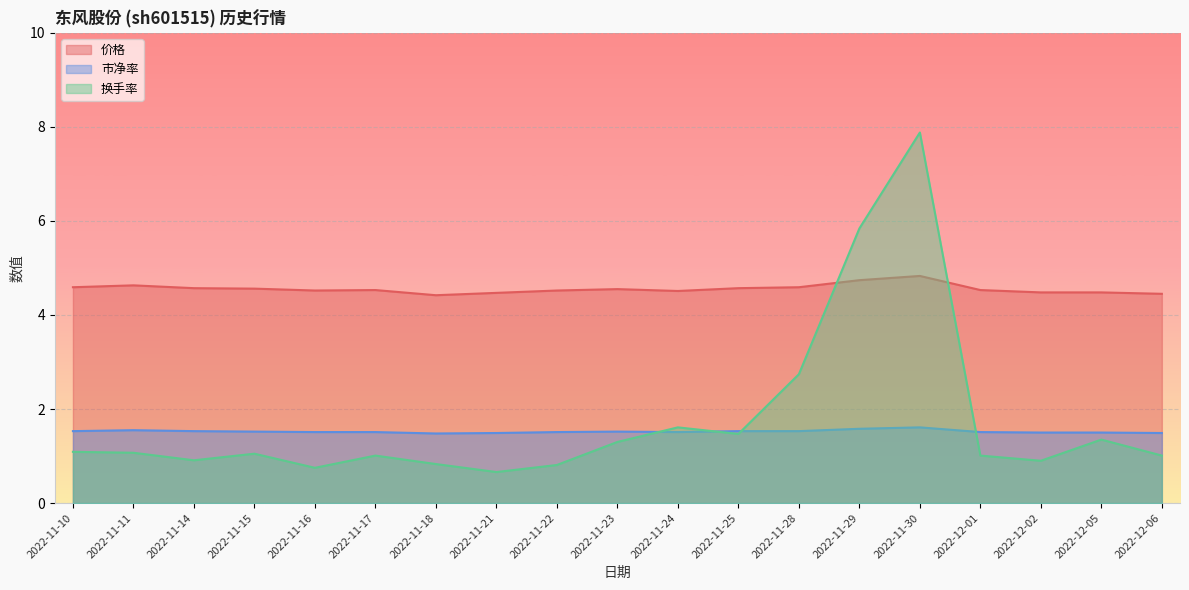

Reading left to right, extract all data points from this chart.

价格: 4.6	4.6	4.6	4.6	4.5	4.5	4.4	4.5	4.5	4.5	4.5	4.6	4.6	4.7	4.8	4.5	4.5	4.5	4.5
市净率: 1.5	1.6	1.5	1.5	1.5	1.5	1.5	1.5	1.5	1.5	1.5	1.5	1.5	1.6	1.6	1.5	1.5	1.5	1.5
换手率: 1.1	1.1	0.9	1.1	0.8	1.0	0.8	0.7	0.8	1.3	1.6	1.5	2.7	5.8	7.9	1.0	0.9	1.4	1.0